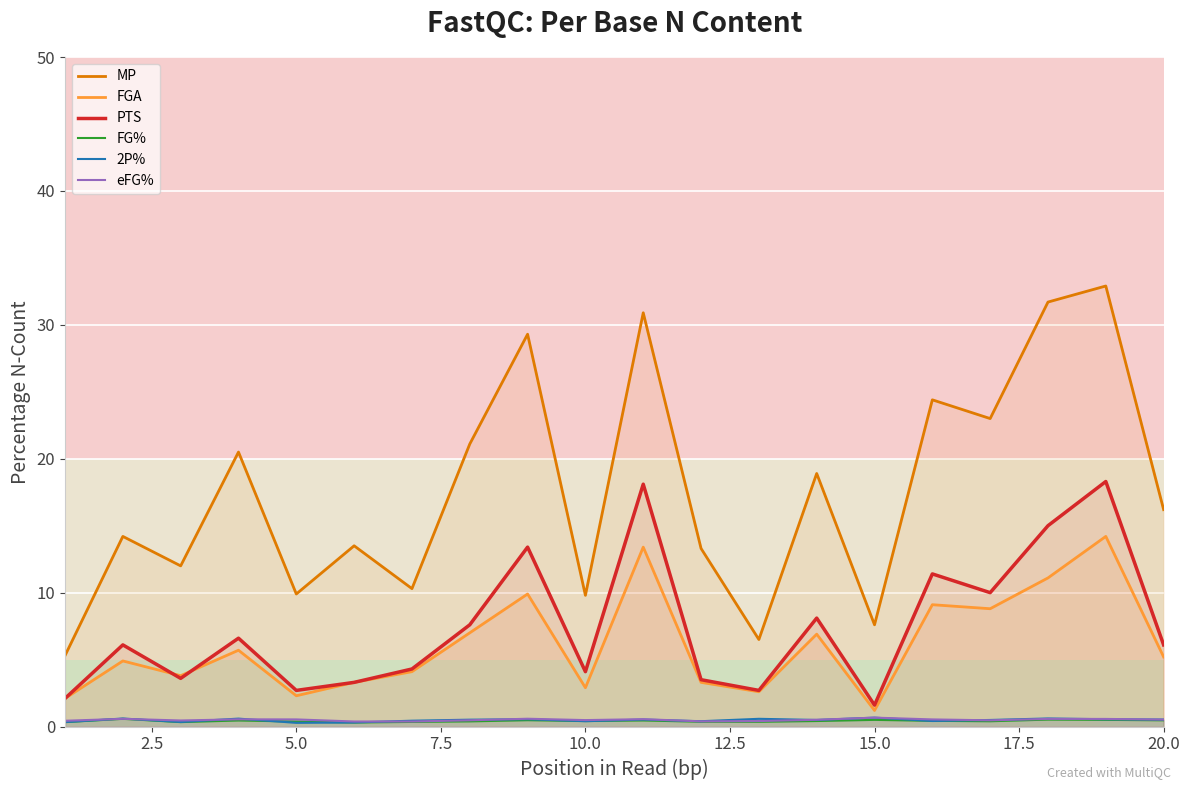

Which series has the largest range (max minus min)?

MP